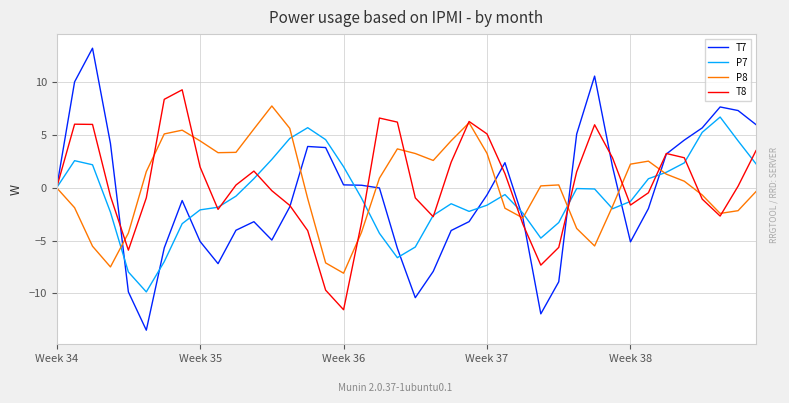

True or false: T8 has more than 1 points higher than both neighbors.

True